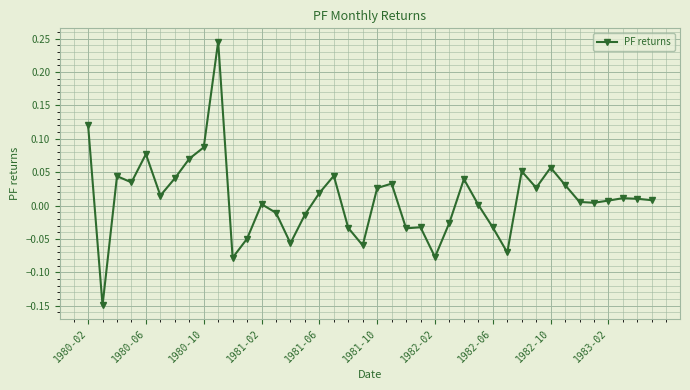

True or false: there are more than 0 points higher than both neighbors.

True